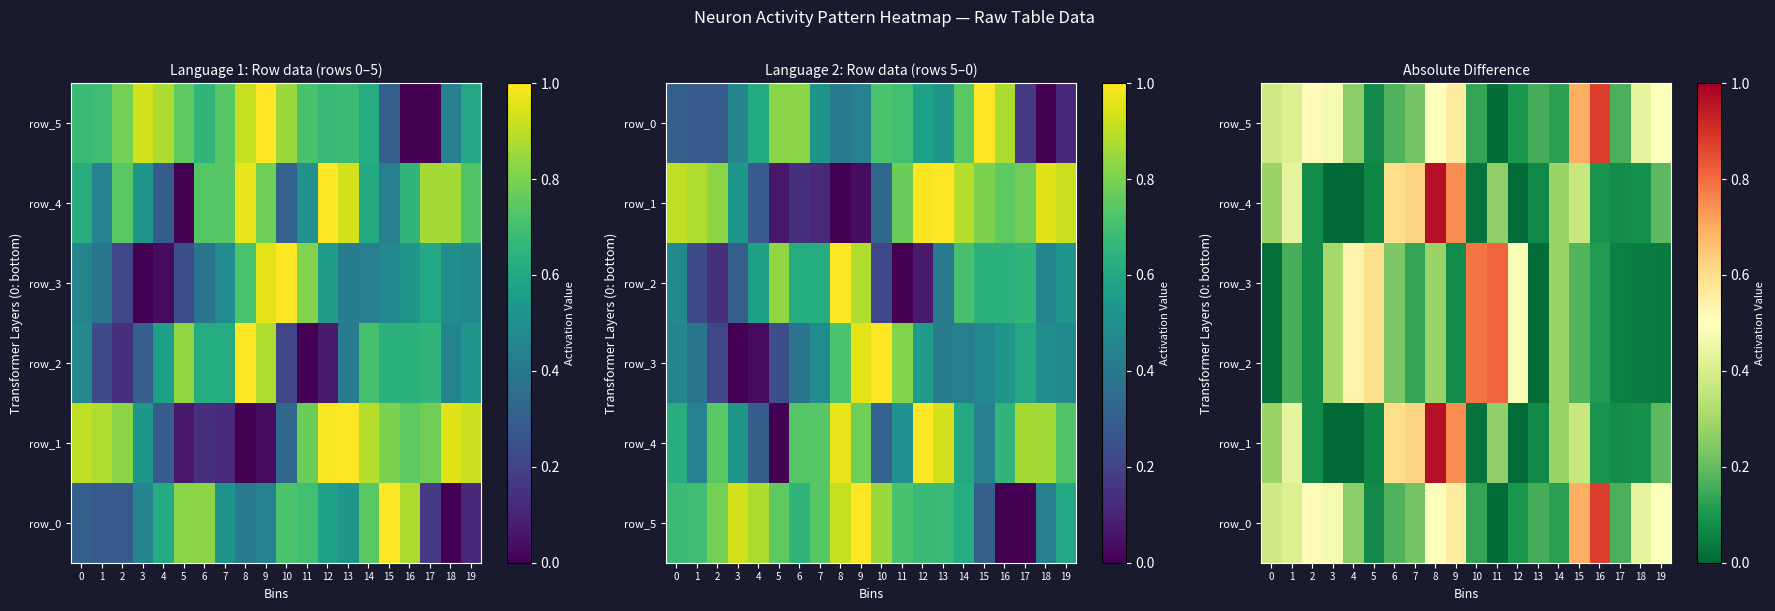

At which category is the sum across all series the highest?

8